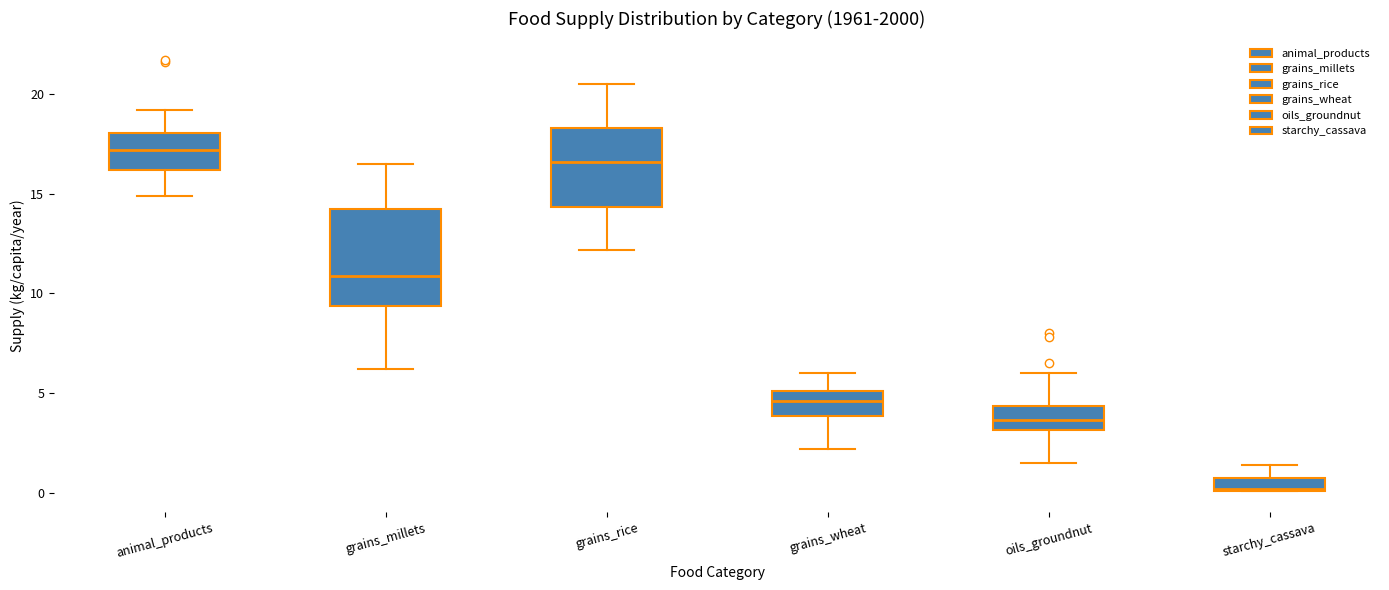

Which box's median line is the lowest?

starchy_cassava